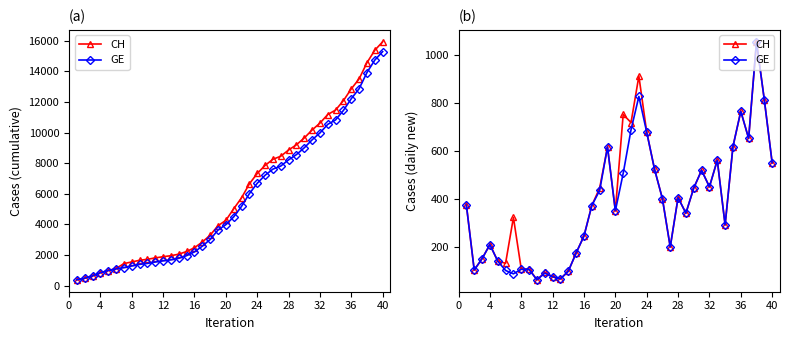

The value of CH at 14 is 120. True or false?

False